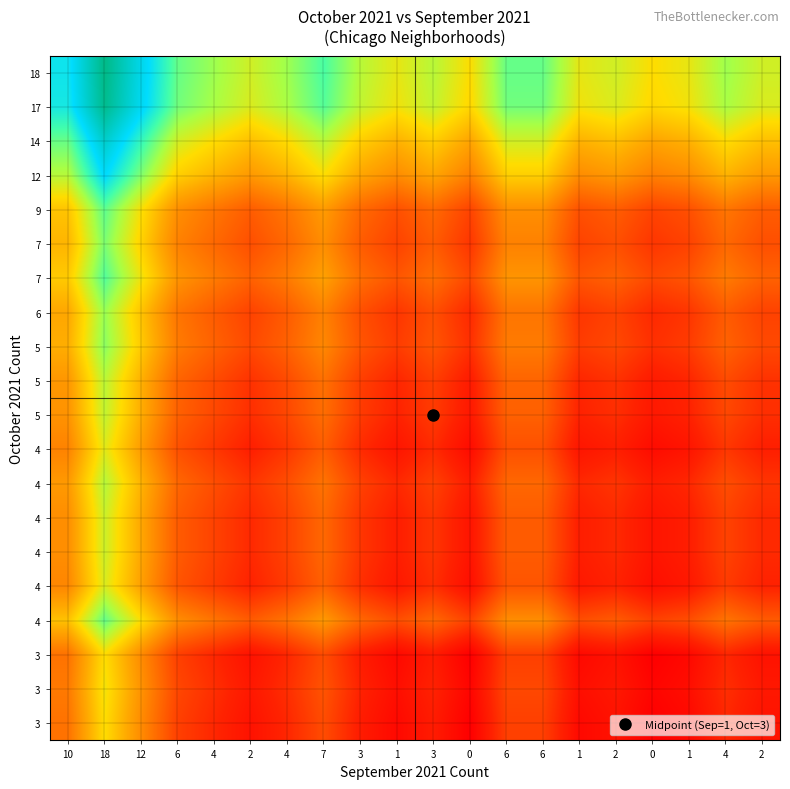

What is the smallest value displayed?

3.0